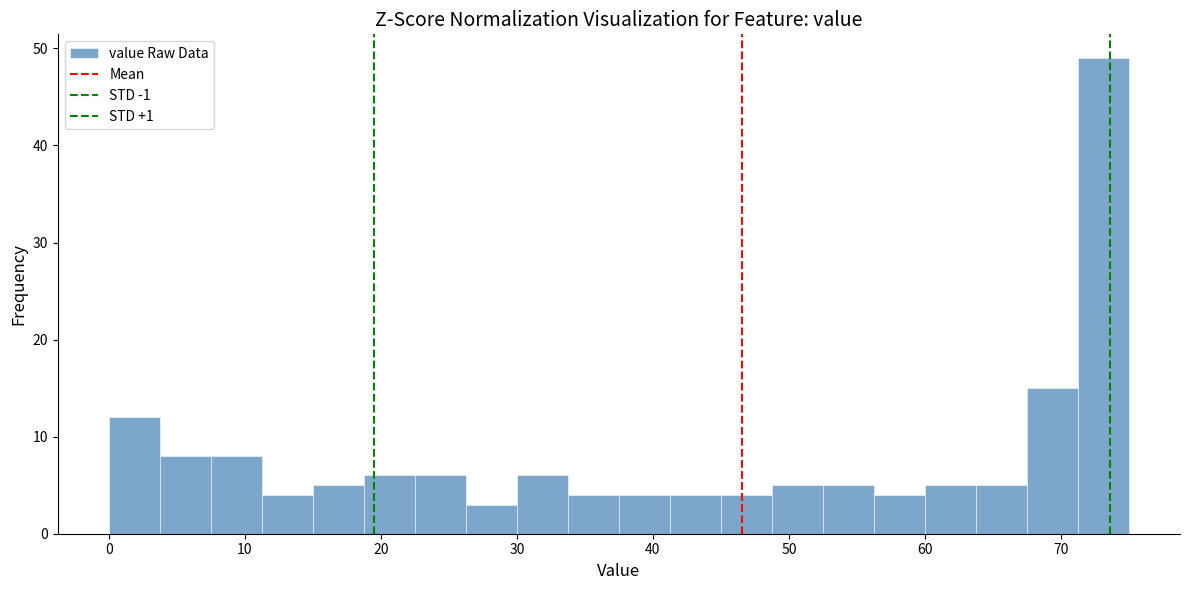

Around what value on the x-axis is the tallest bar? Give the approximate position of its centre, as read against the axis.

73